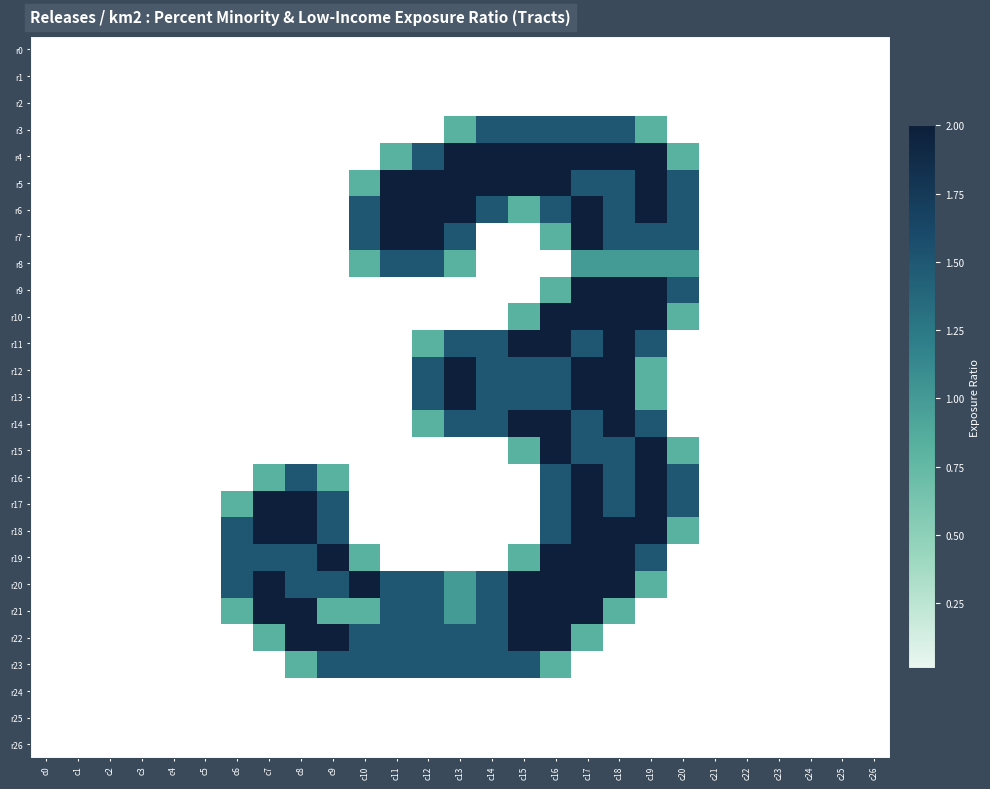

List the series in order of their peak value, lowest first.

r0, r1, r2, r24, r25, r26, r3, r8, r23, r4, r5, r6, r7, r9, r10, r11, r12, r13, r14, r15, r16, r17, r18, r19, r20, r21, r22